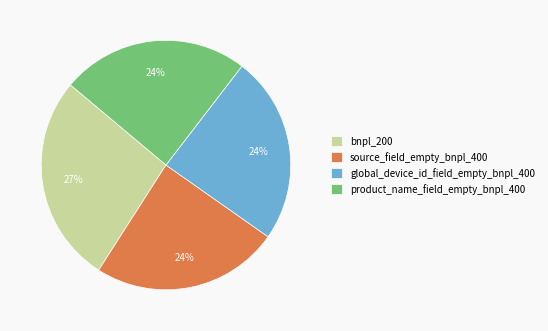

To the nearest percent, what is the difference between the bnpl_200 and product_name_field_empty_bnpl_400 slice percentages?

3%